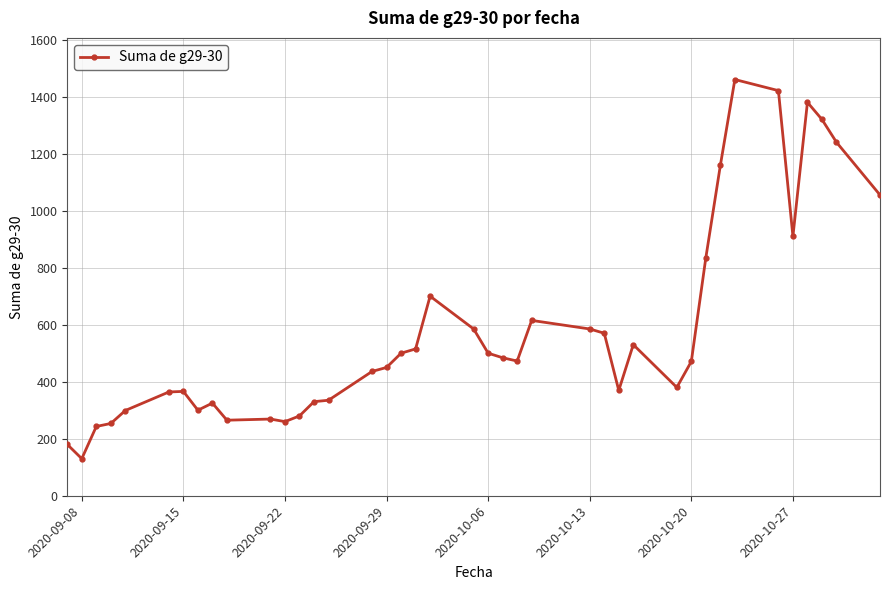

True or false: there are more than 2 points higher than both neighbors.

True